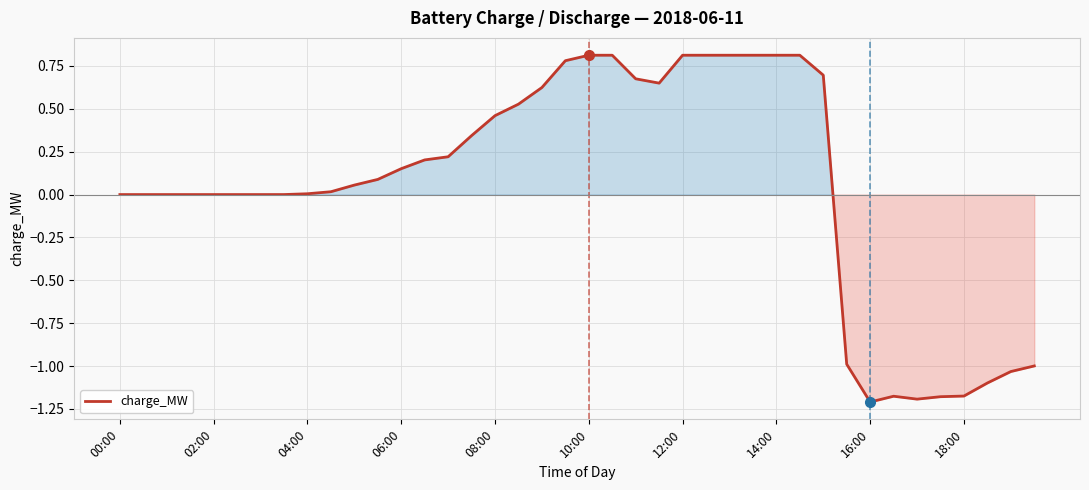

What is the difference between the maximum and minimum values?

2.0